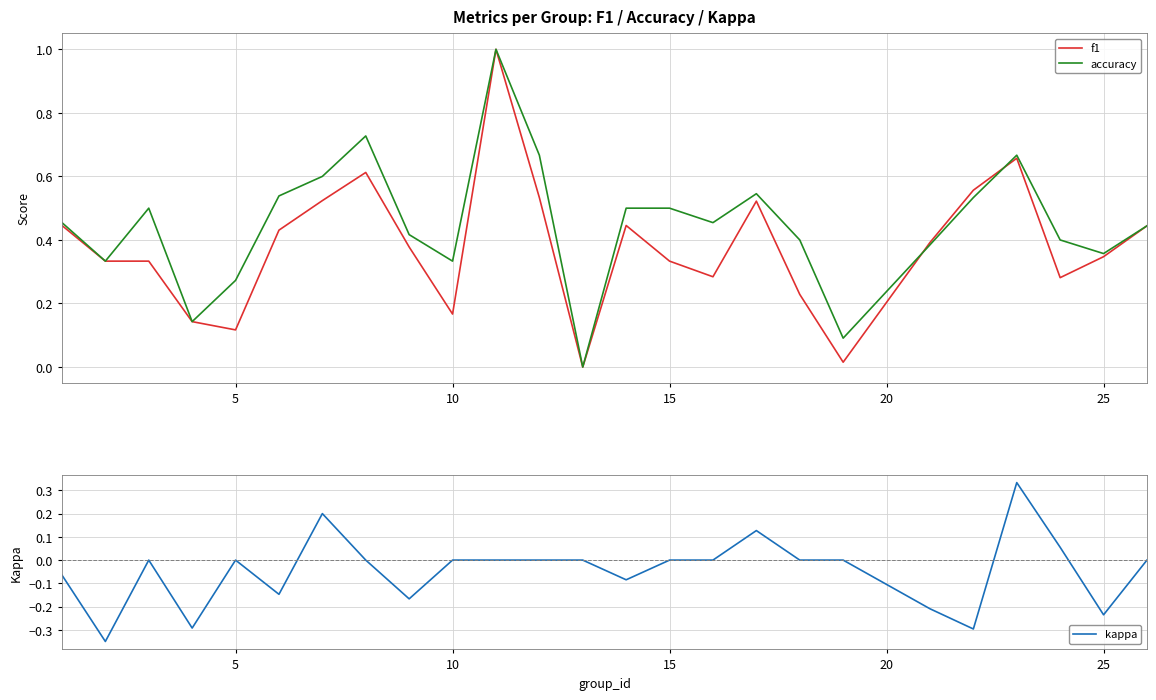

Count the number of data series in this chart.

3